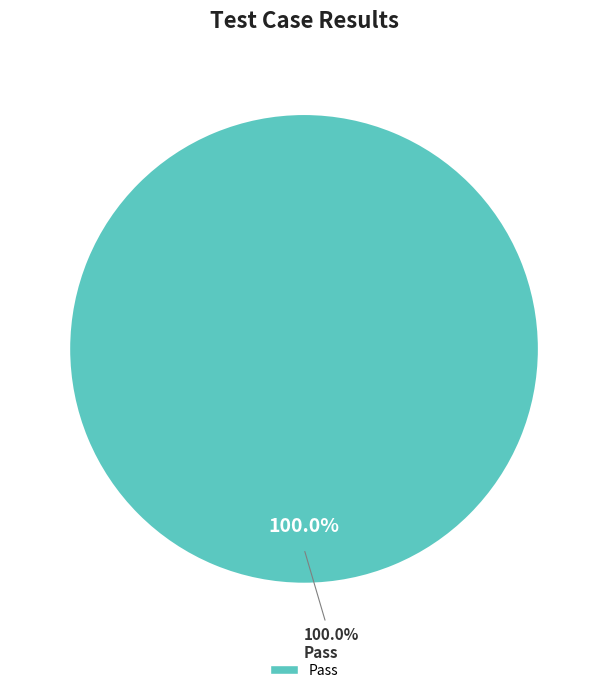

Do Fail and Not executed together represent more than half of the pie?

No